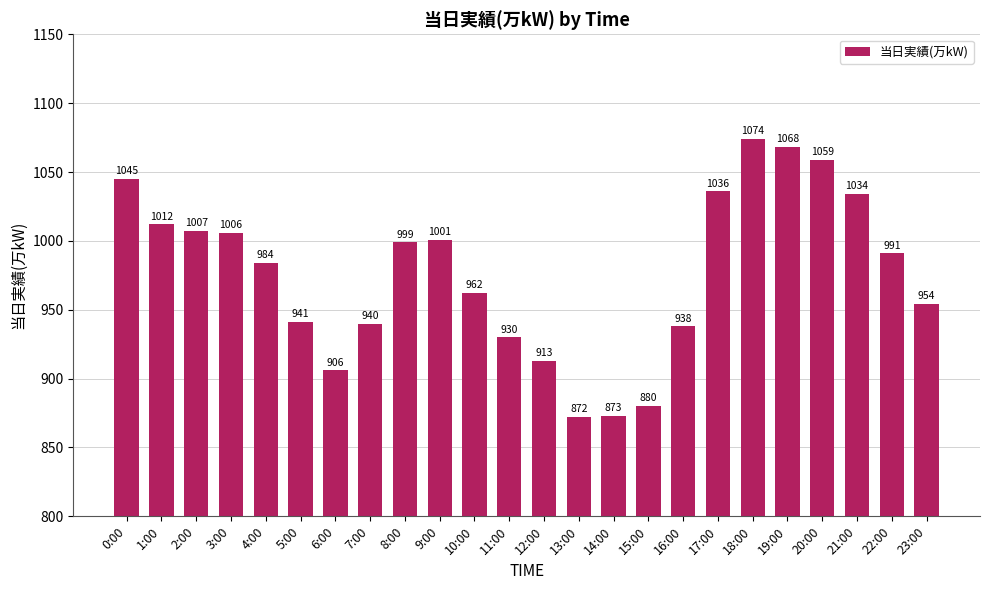

Does the chart contain stacked bars?

No